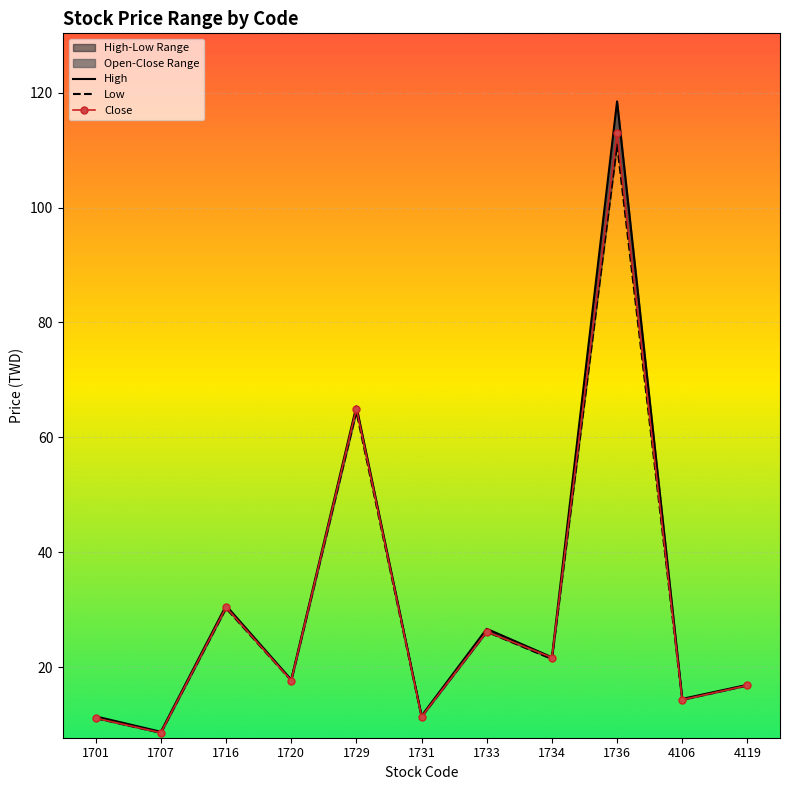

Reading right to left, extract all data points from this chart.

High: 4119=16.9	4106=14.4	1736=118.5	1734=21.7	1733=26.6	1731=11.5	1729=65.4	1720=17.8	1716=30.7	1707=8.7	1701=11.4
Low: 4119=16.8	4106=14.3	1736=111.0	1734=21.4	1733=26.1	1731=11.3	1729=64.5	1720=17.6	1716=30.2	1707=8.5	1701=11.1
Close: 4119=16.8	4106=14.3	1736=113.0	1734=21.6	1733=26.1	1731=11.3	1729=65.0	1720=17.6	1716=30.4	1707=8.6	1701=11.1